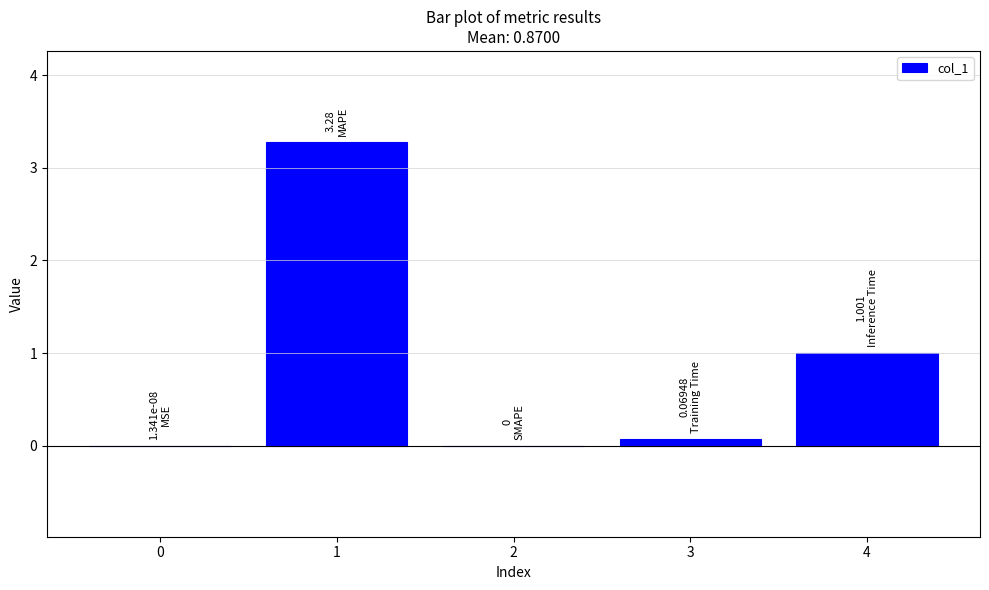

What is the sum of the values at 4 and 1?

4.3